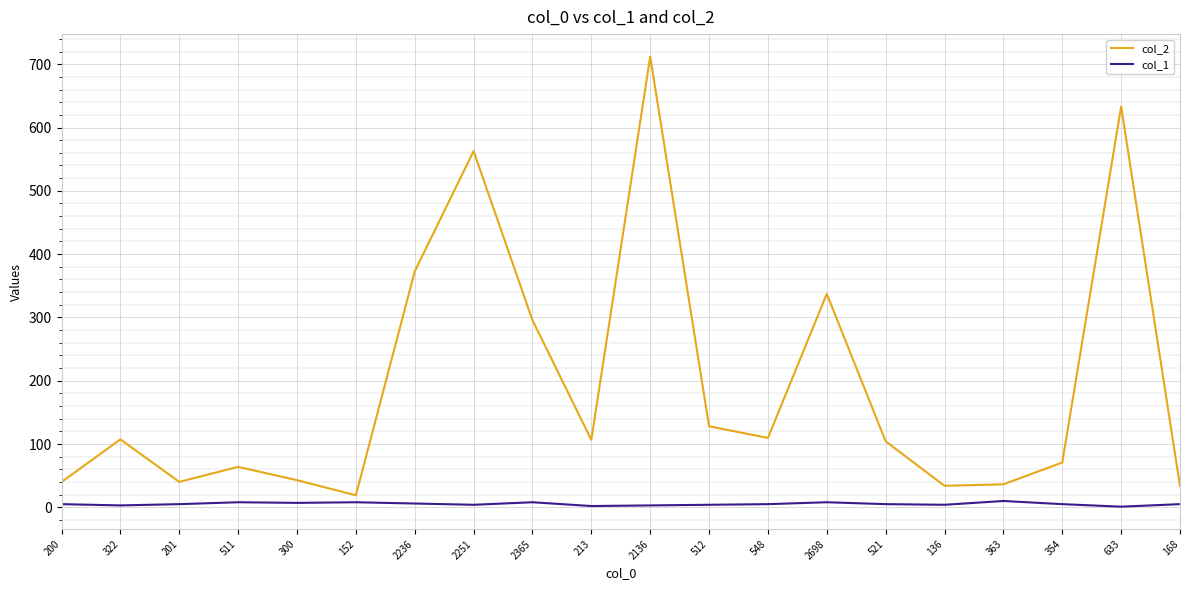

The col_2 series shows 39.5 at 213. True or false?

False